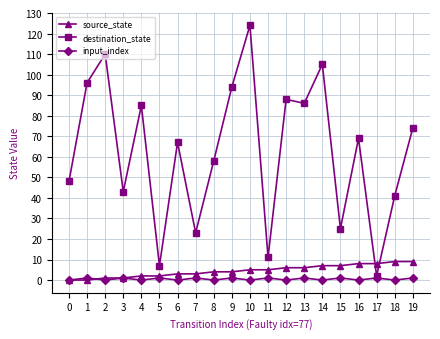

Which category has the highest value in the destination_state series?

10